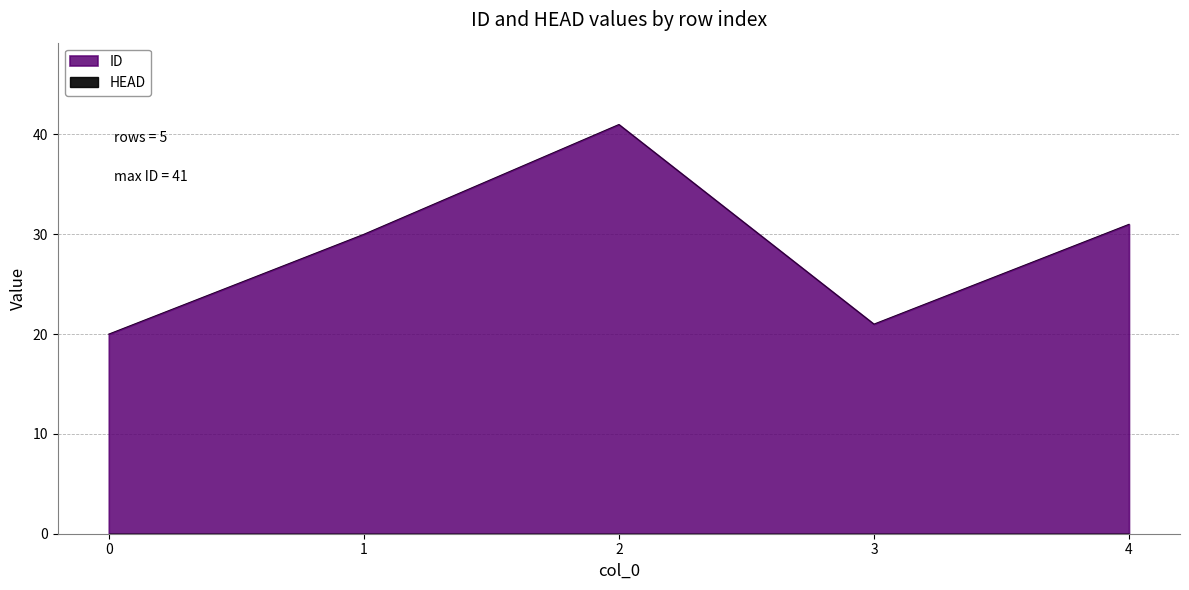

True or false: the data has more than 2 interior local peaks.

False